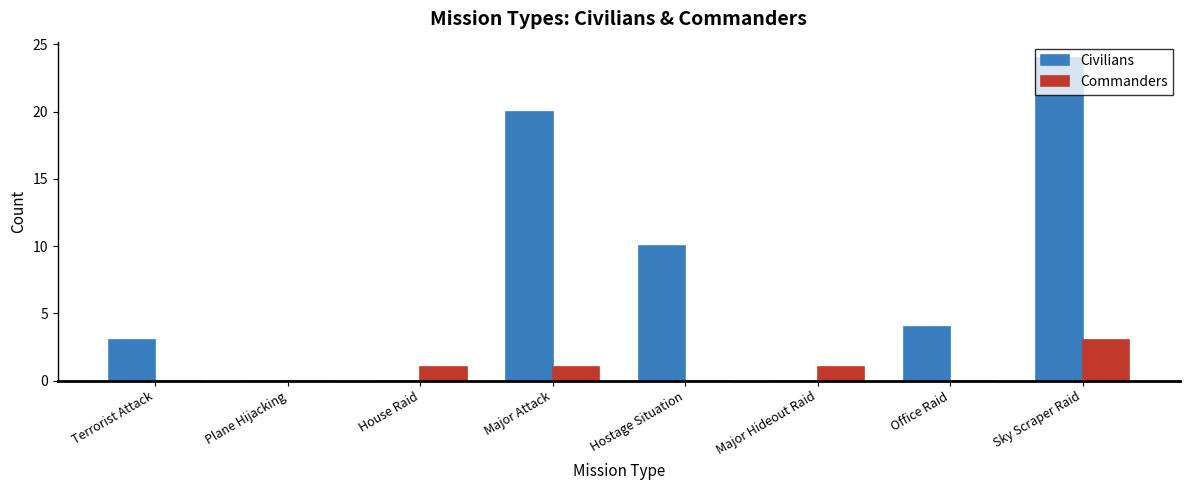

What are all the series names shown in the legend?

Civilians, Commanders